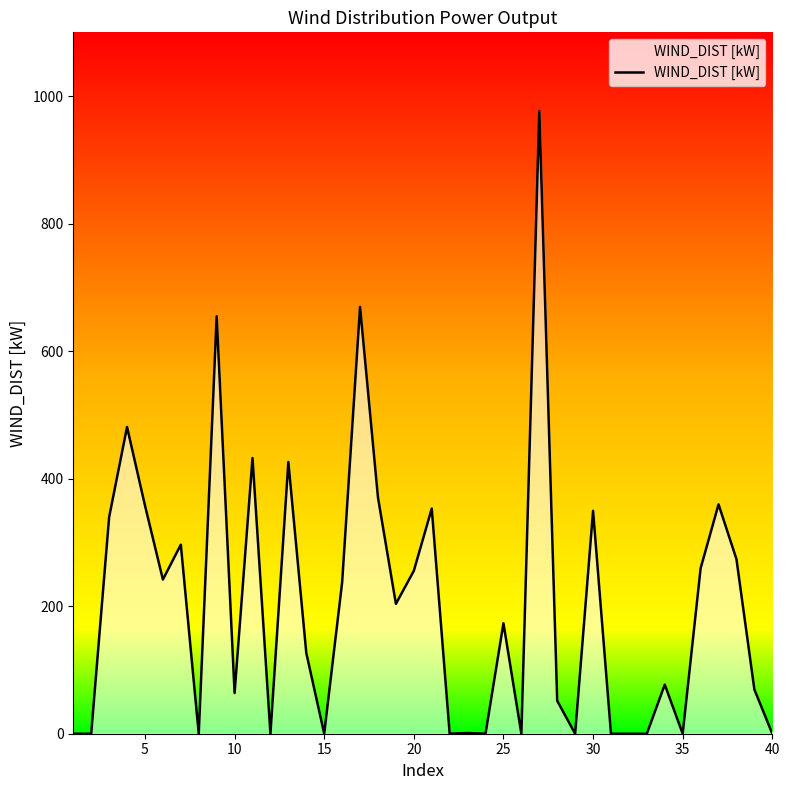

What is the greatest value displayed?

976.6